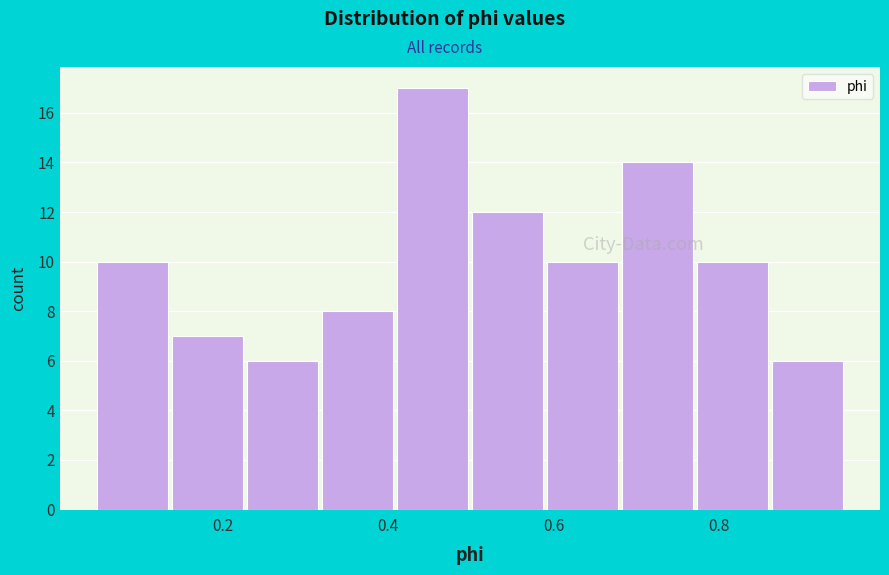

Reading left to right, list every bar in this chart as the range it spans on the x-axis followed by its height. Neither the bar edges nor the heights are printed on the chart, so give them approximately, as read against the axes.

0.04 to 0.14: 10
0.14 to 0.22: 7
0.22 to 0.32: 6
0.32 to 0.40: 8
0.40 to 0.50: 17
0.50 to 0.58: 12
0.58 to 0.68: 10
0.68 to 0.78: 14
0.78 to 0.86: 10
0.86 to 0.96: 6